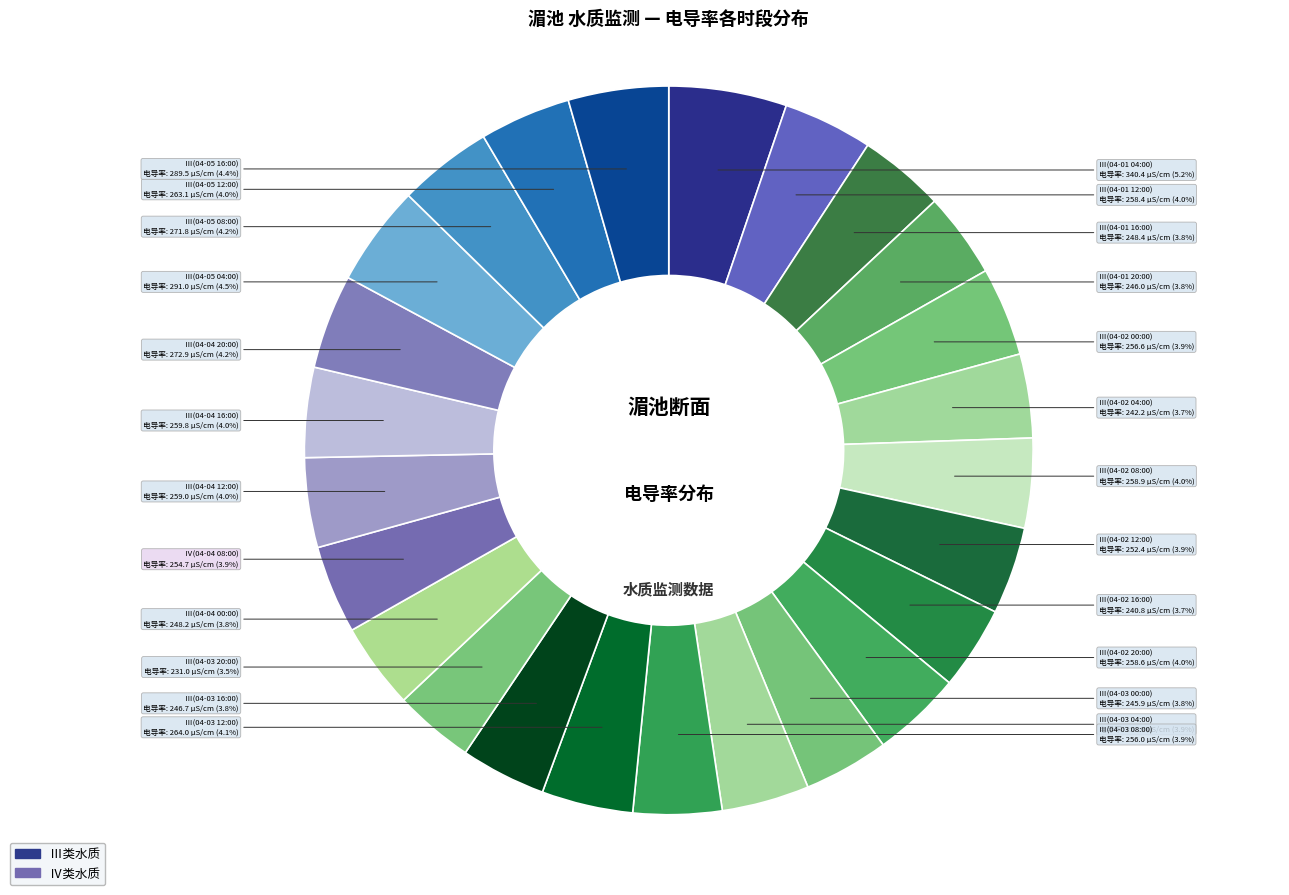

Count the number of slices in the pie.

25